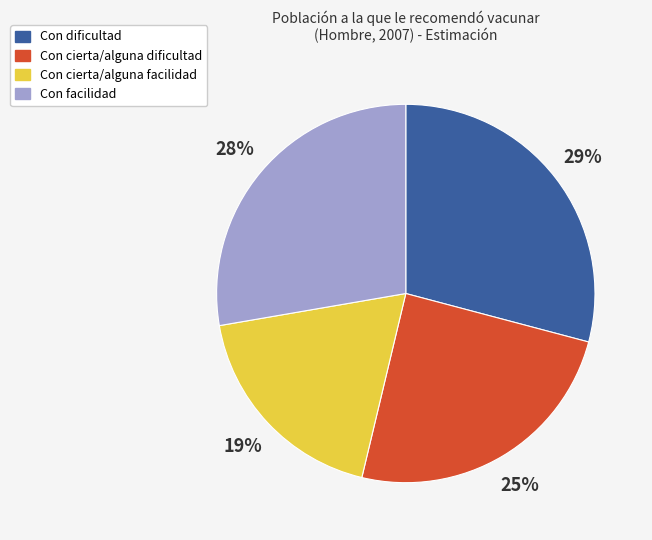

Is there any slice that represents more than half of the pie?

No